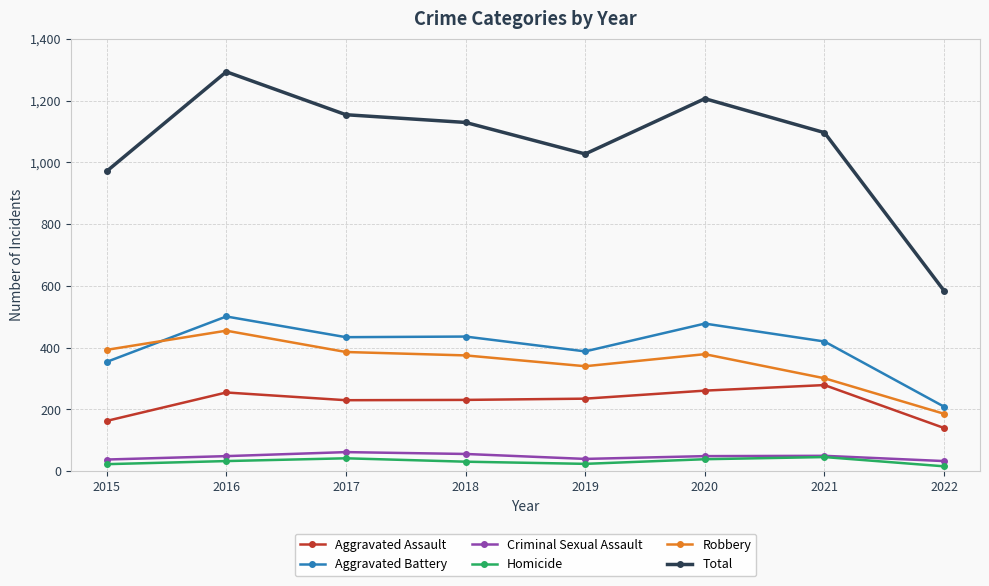

Where does the Robbery series first go above 379?

2015